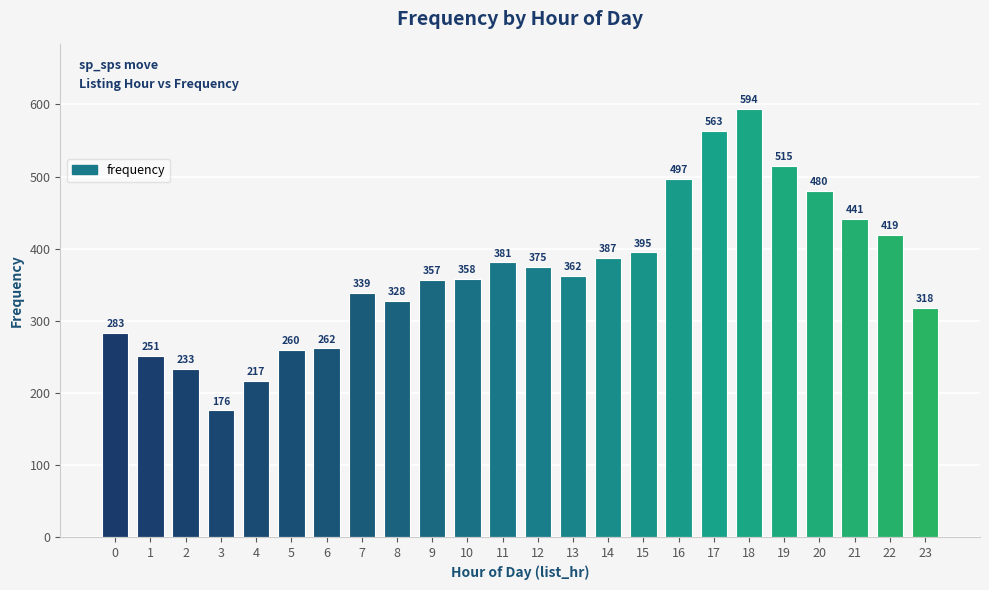

True or false: the data shows 339 at 7.

True